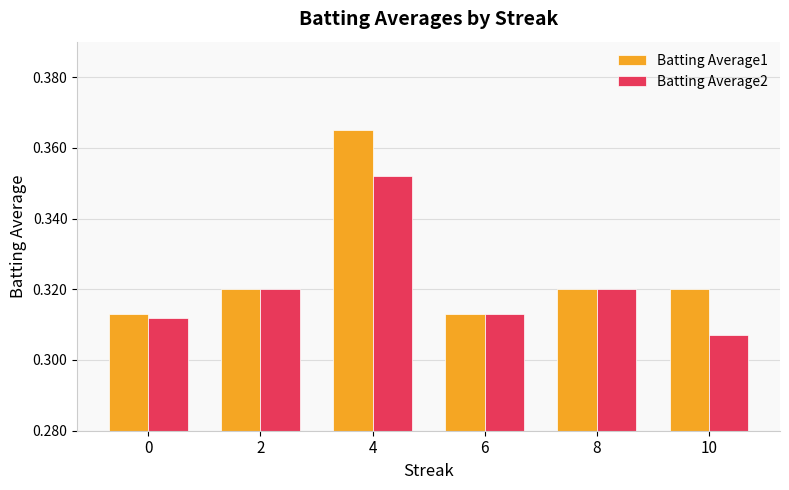

How many Batting Average2 values are between 0 and 1?

6